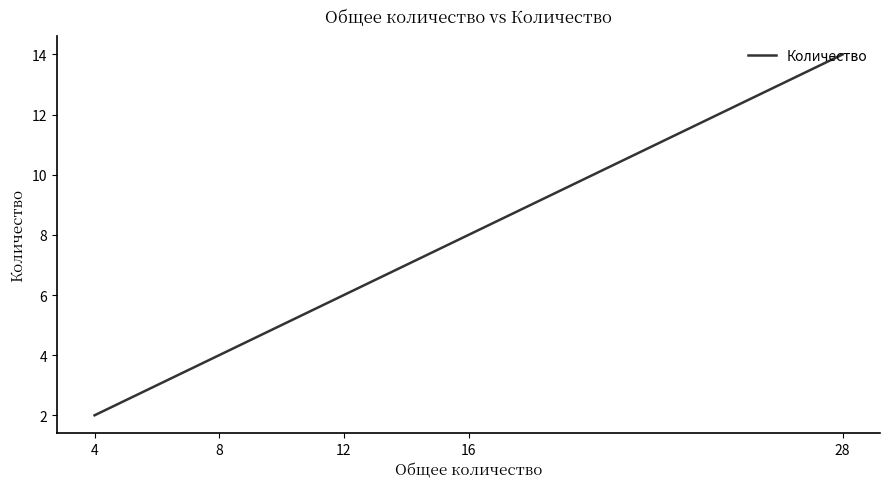

What is the label of the 7th point from the right?

4